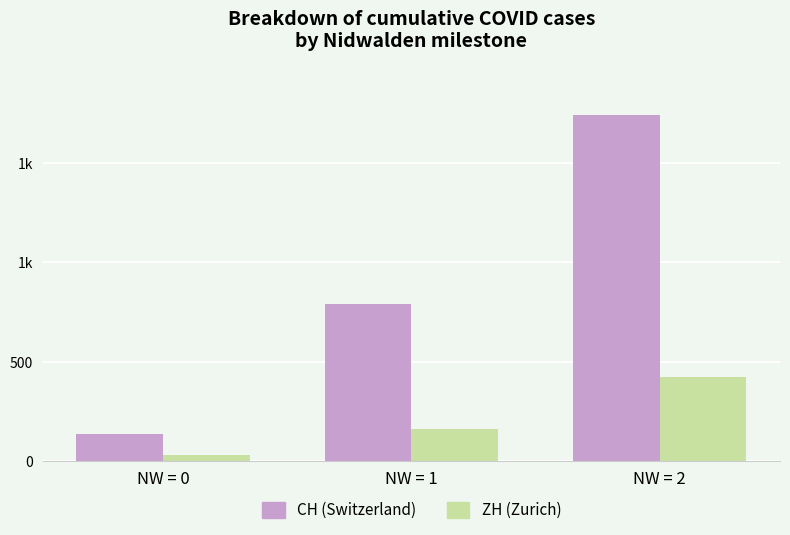

Does the chart contain stacked bars?

No